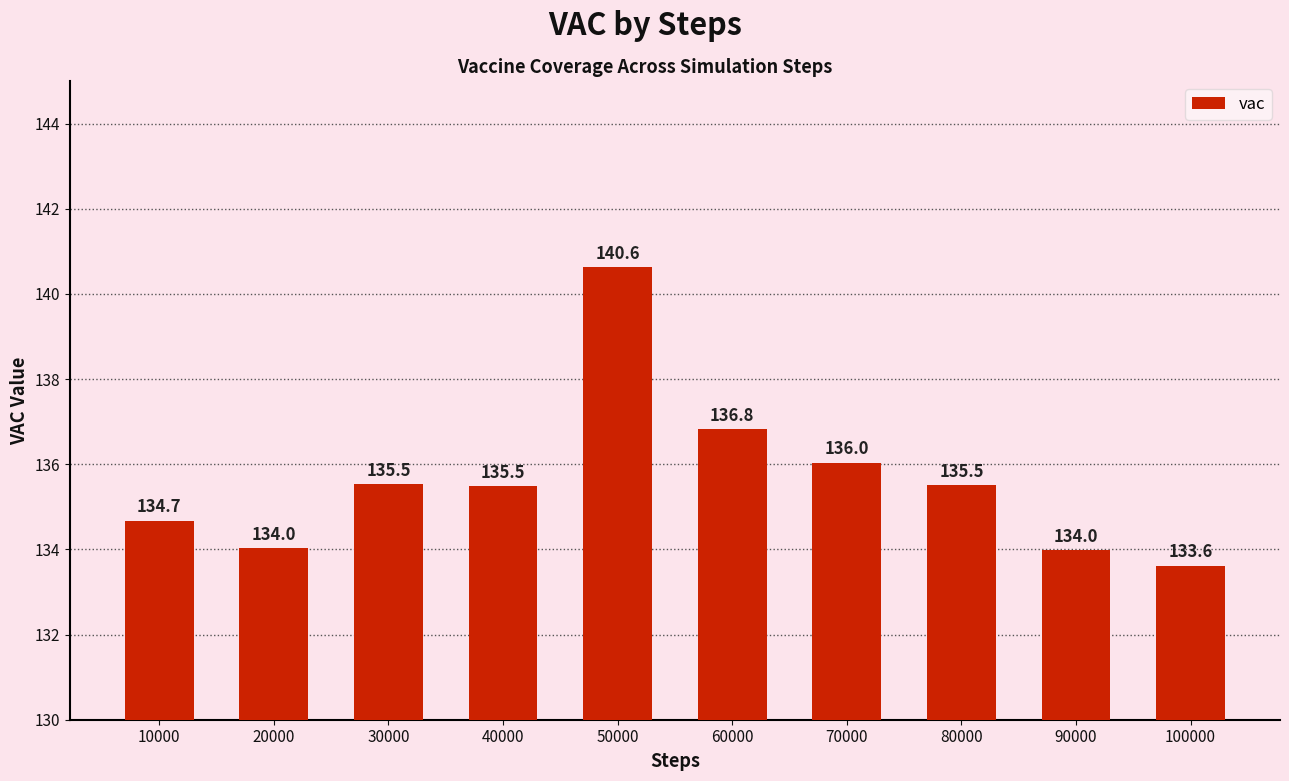

What is the value of the 10th bar from the left?

133.6